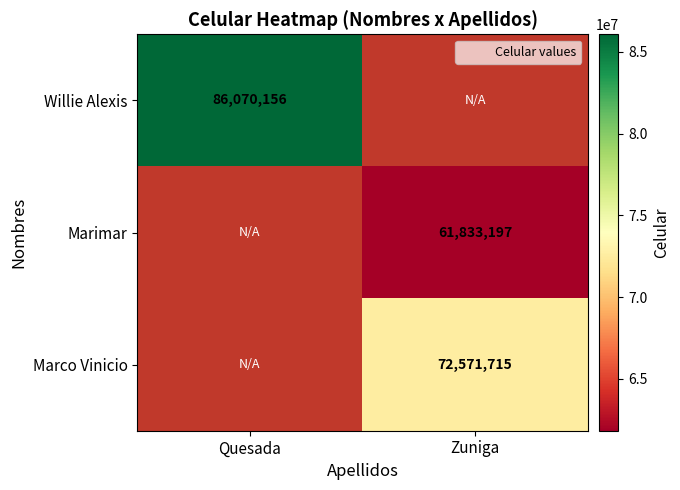

What is the maximum value shown in the chart?

86070156.0